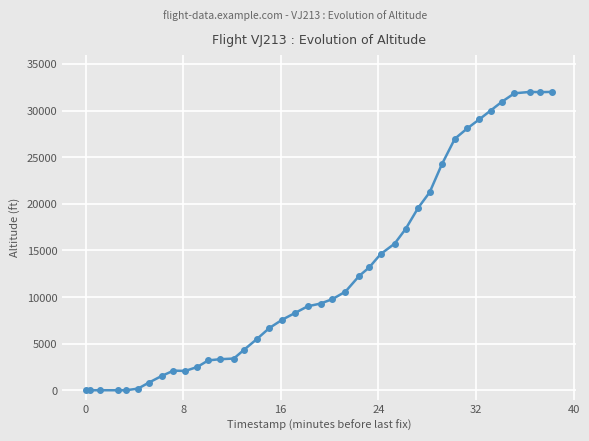

What is the average value?

12528